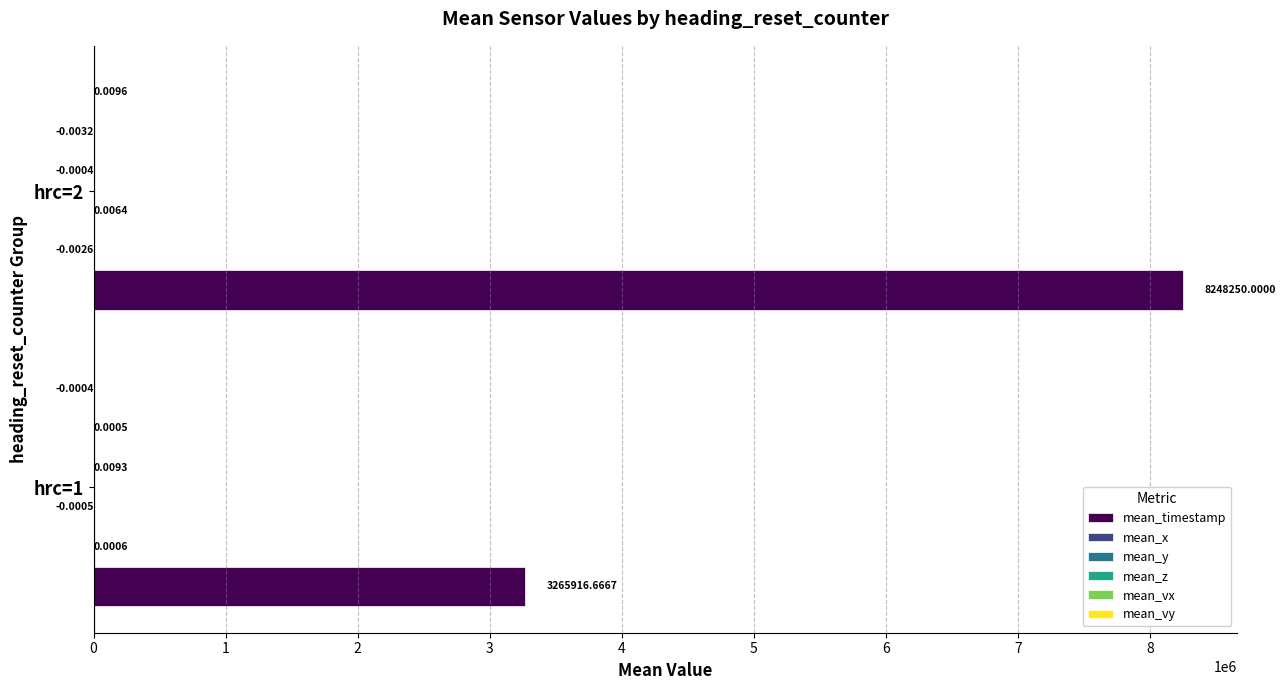

At which category is the sum across all series the highest?

hrc=2